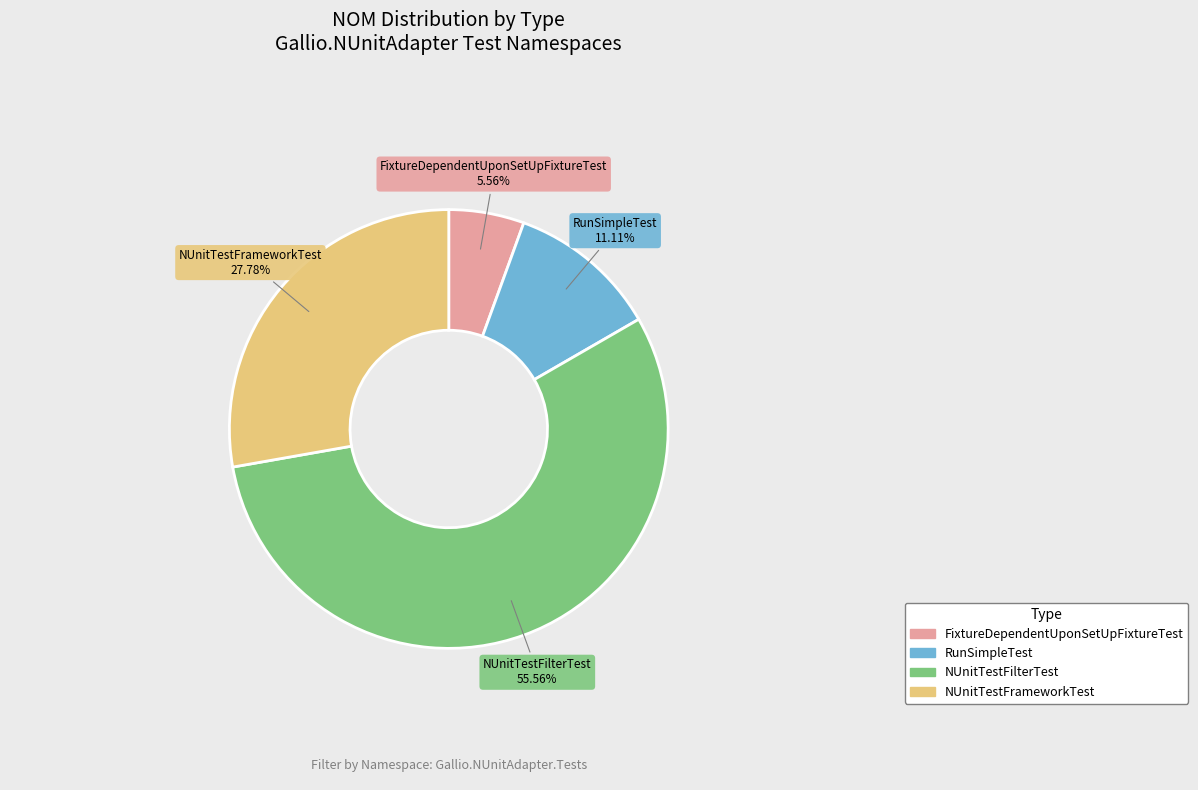

How many segments does this pie chart have?

4